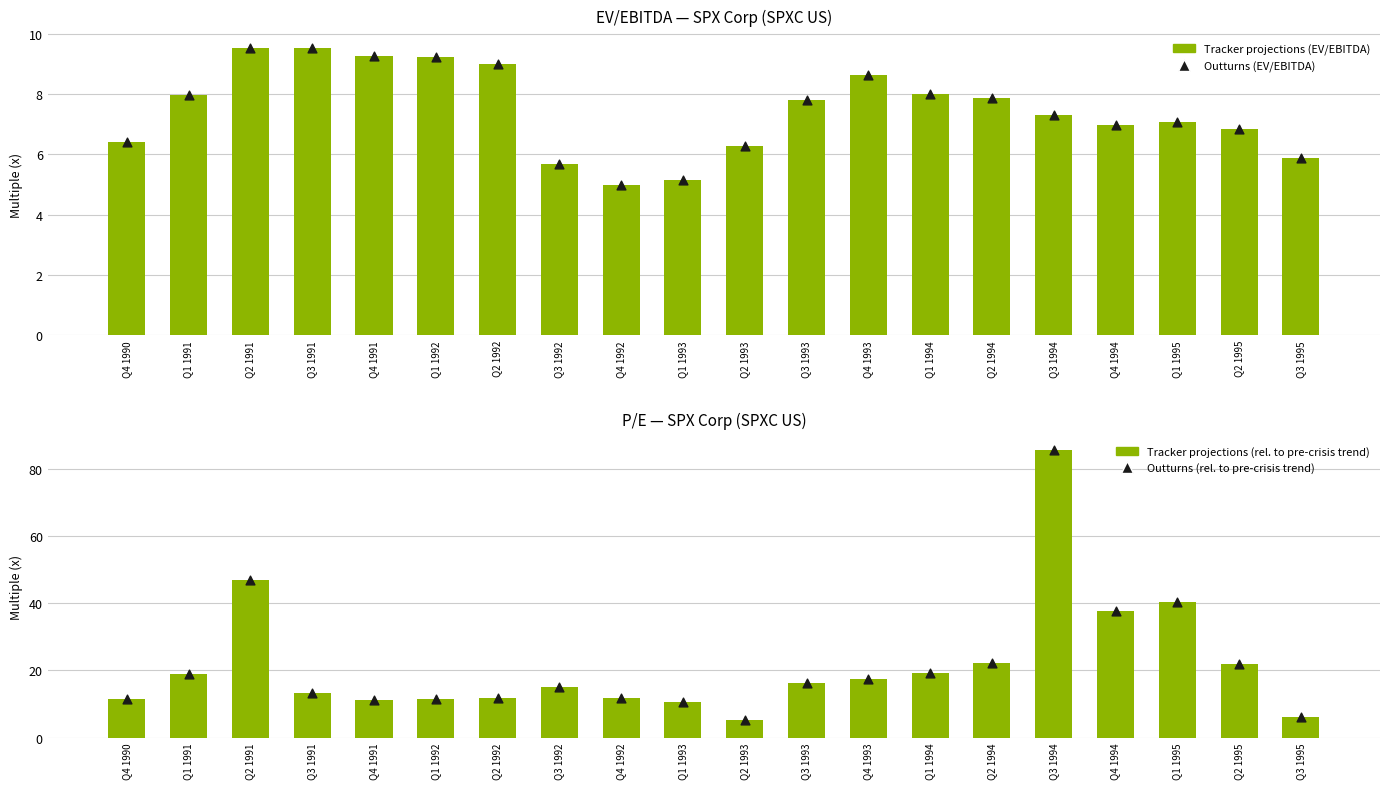

Which series has the largest total across all categories?

P/E (Tracker projections)